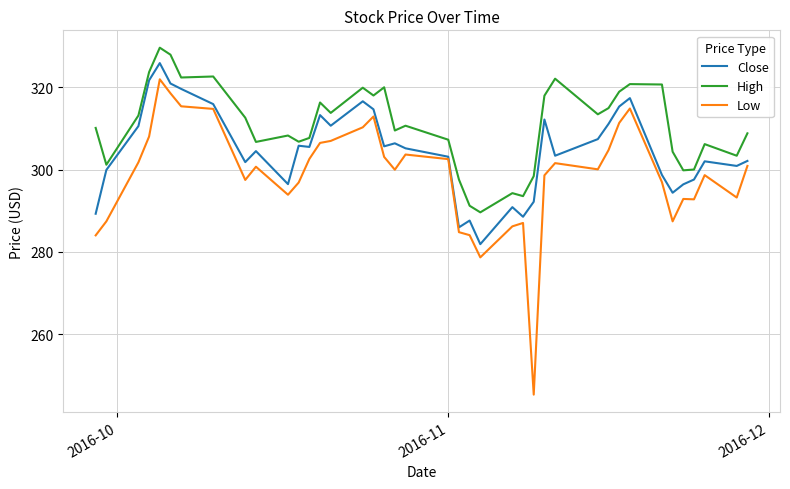

What is the lowest value of the Low series?

245.3